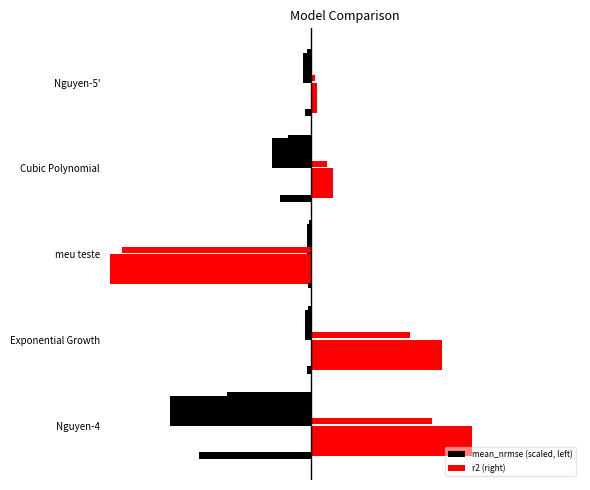

Reading left to right, transcribe all the data shown in this chart.

mean_nrmse (scaled, left): -0.8	-0.0	-0.0	-0.2	-0.0
r2 (right): 1.0	0.8	-1.5	0.1	0.0